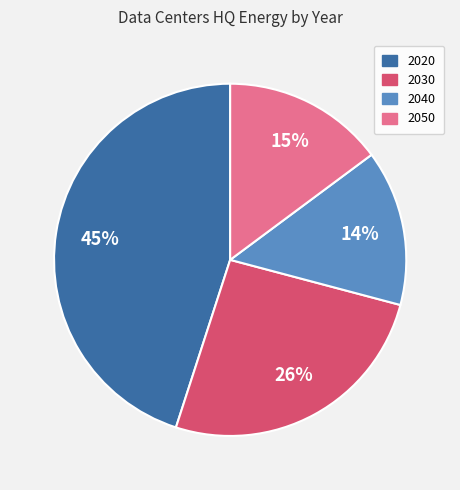

Combined, do 2040 and 2030 account for over 50%?

No